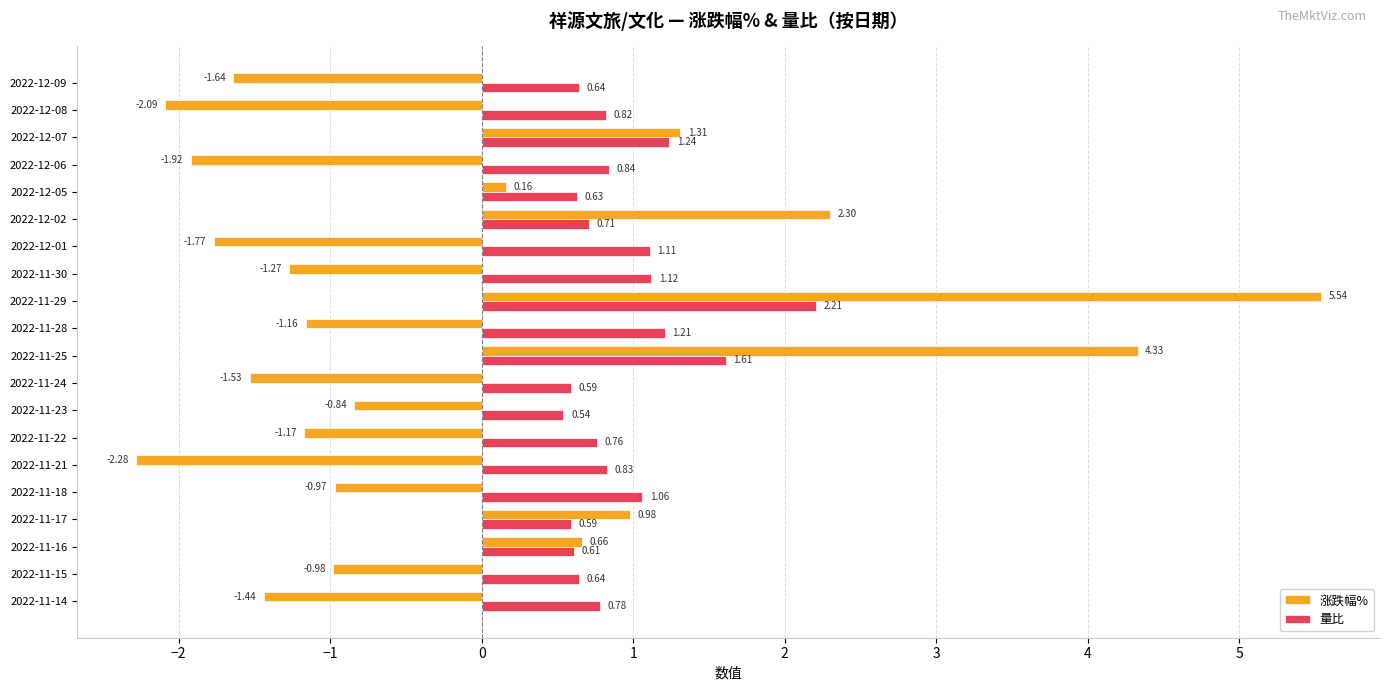

At which category is the sum across all series the highest?

2022-11-29